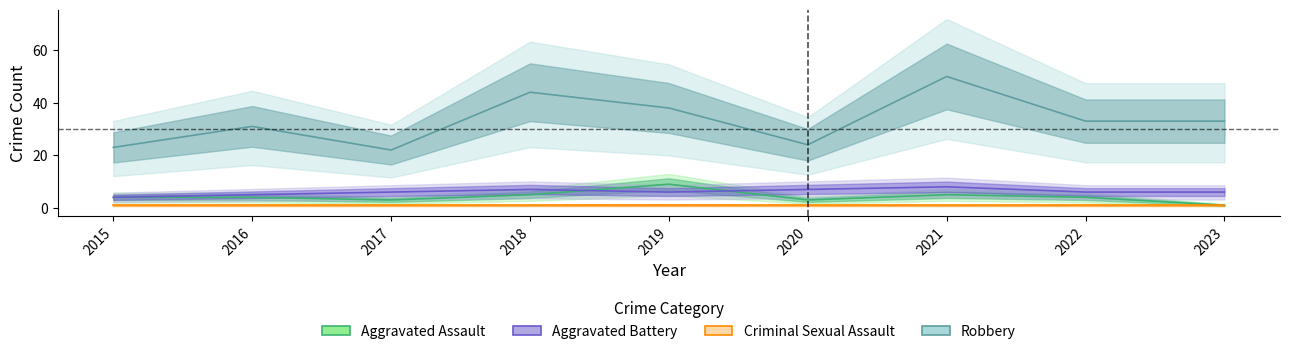

The Aggravated Battery series shows 8 at 2021. True or false?

True